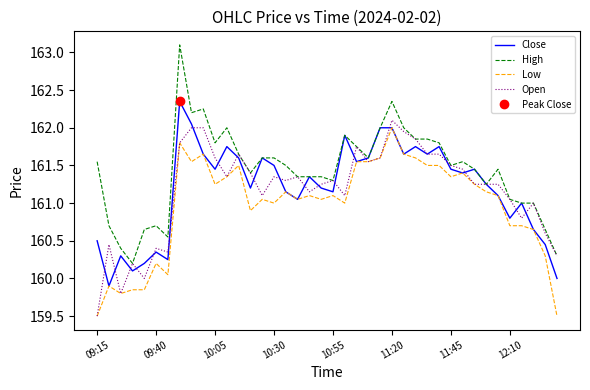

What is the difference between the second highest and second lowest values in the High series?

2.0